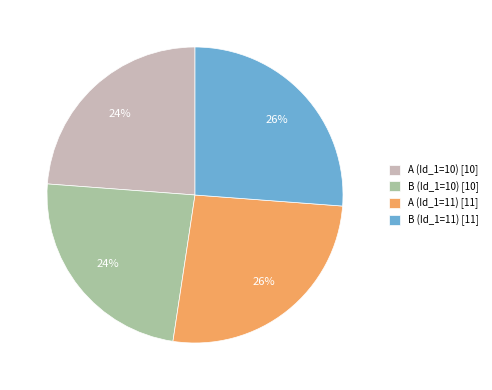

To the nearest percent, what is the combined percentage of B (Id_1=10) and A (Id_1=11)?

50%